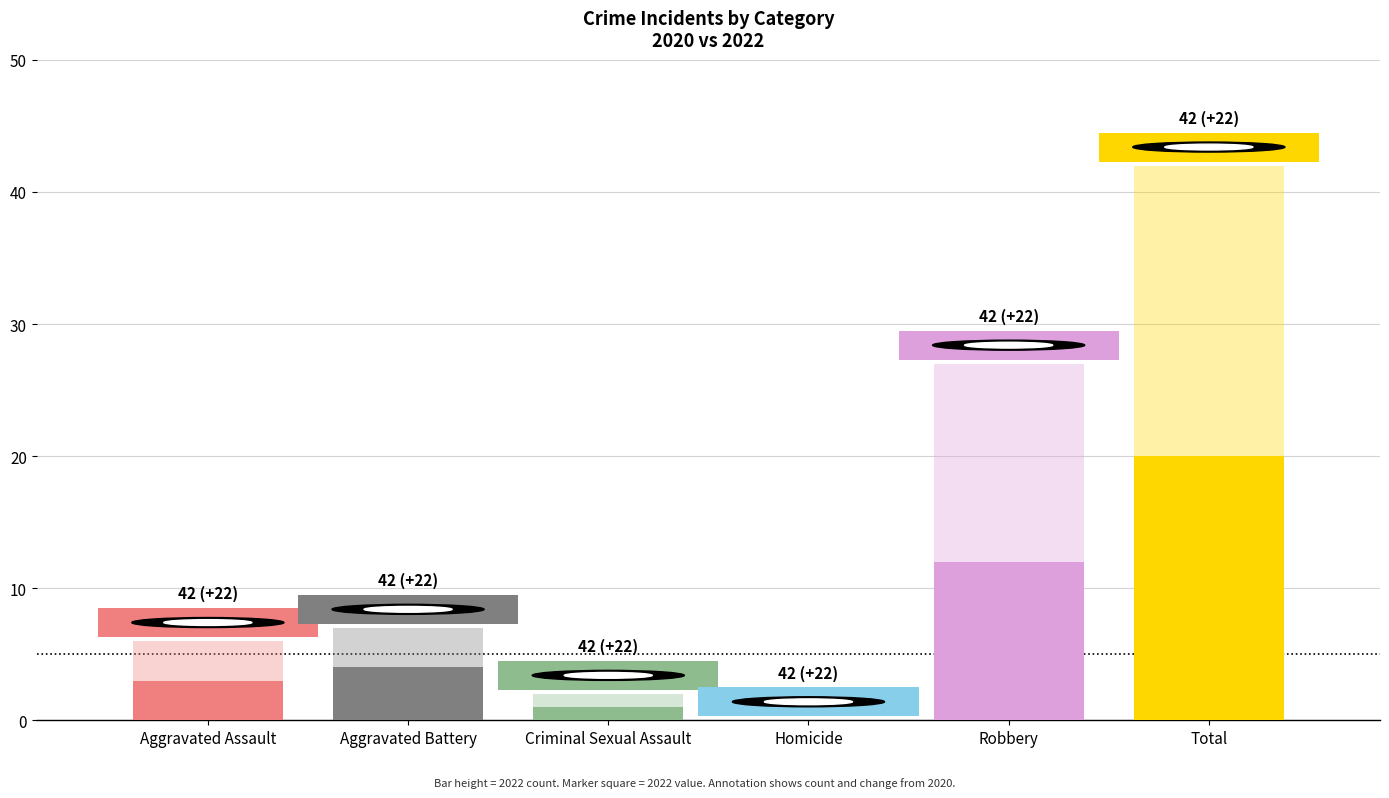

What is the average value of the 2022 series?

14